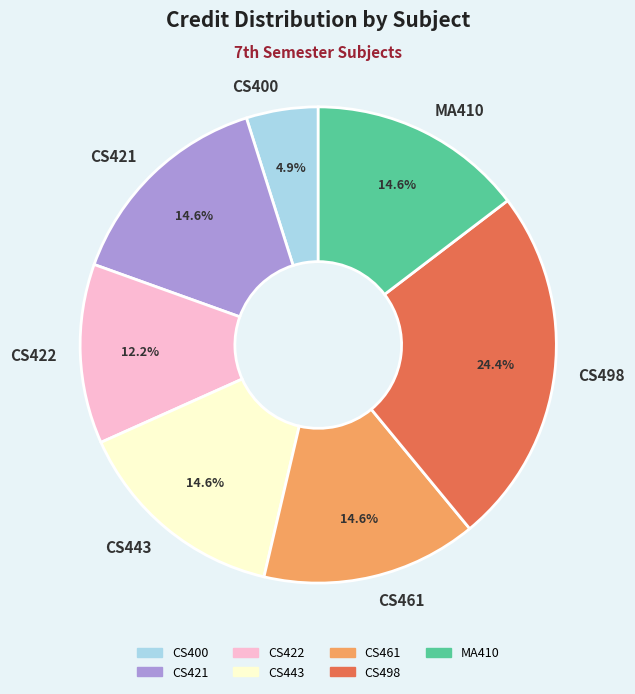

Count the number of slices in the pie.

7